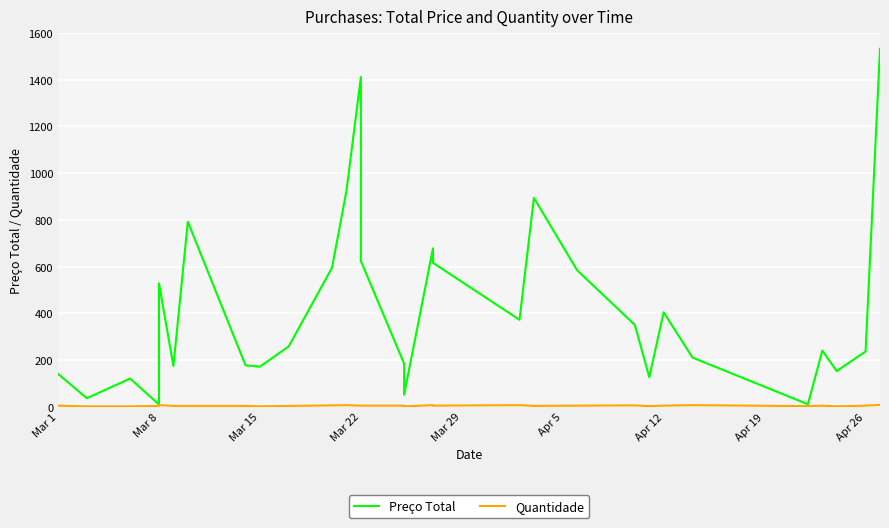

What is the difference between the maximum and minimum values in the Preço Total series?

1524